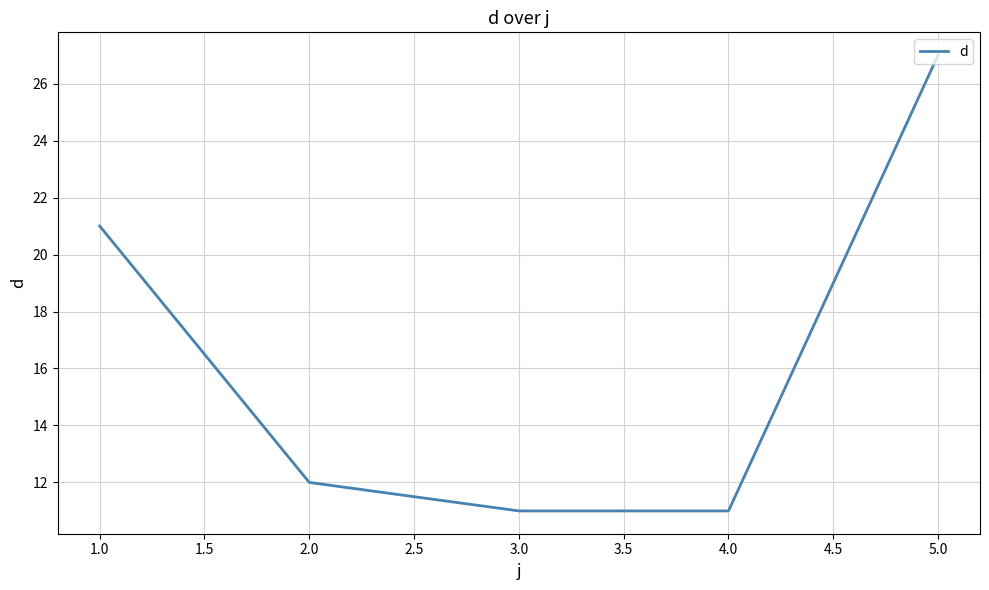

Between 2.0 and 1.0, which is larger?

1.0